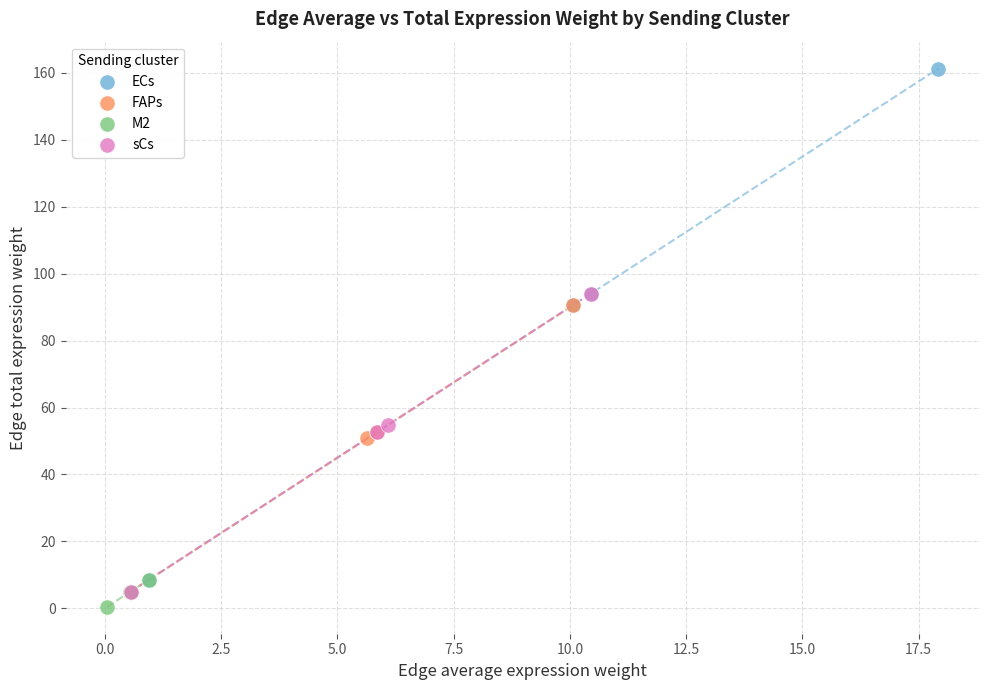

Which series has the largest Y range (max minus min)?

ECs